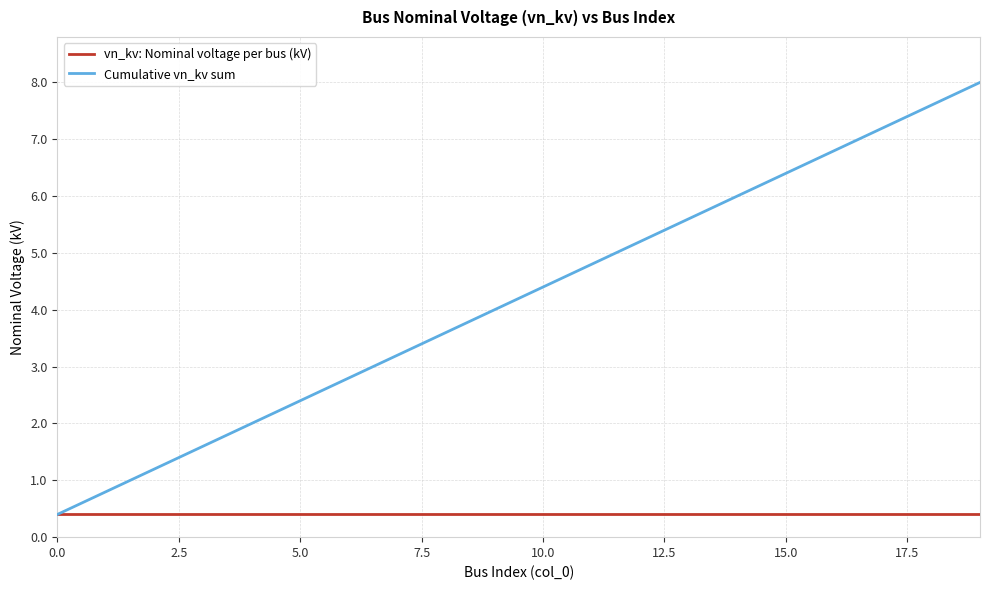

Which series has the largest range (max minus min)?

Cumulative vn_kv sum